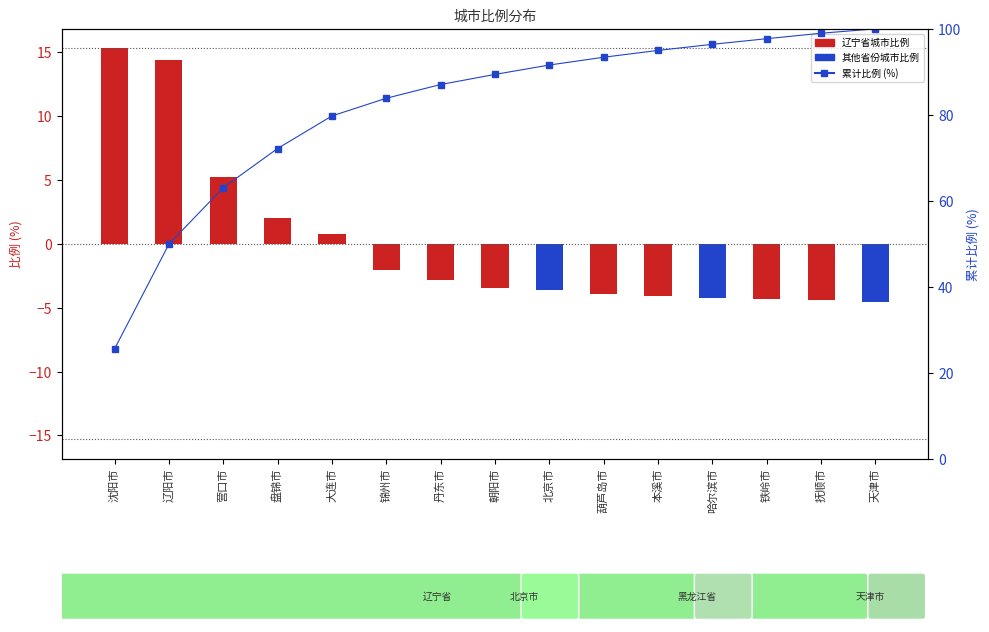

How many groups of bars are there?

15